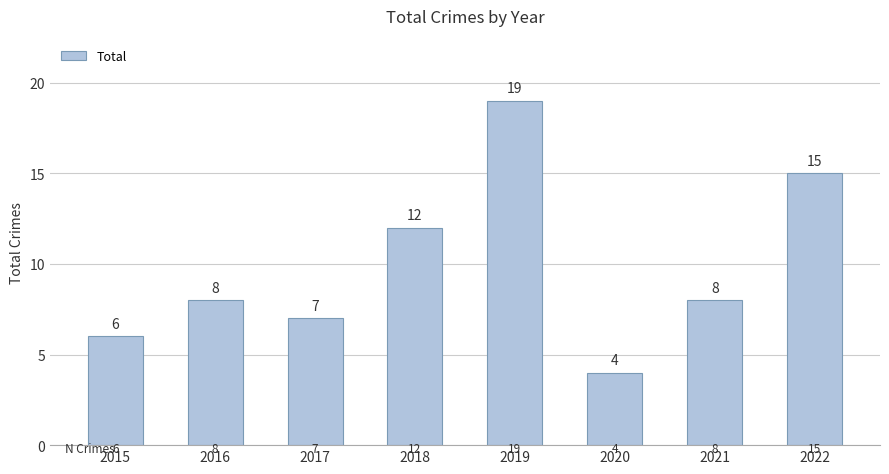

Reading right to left, extract all data points from this chart.

15	8	4	19	12	7	8	6